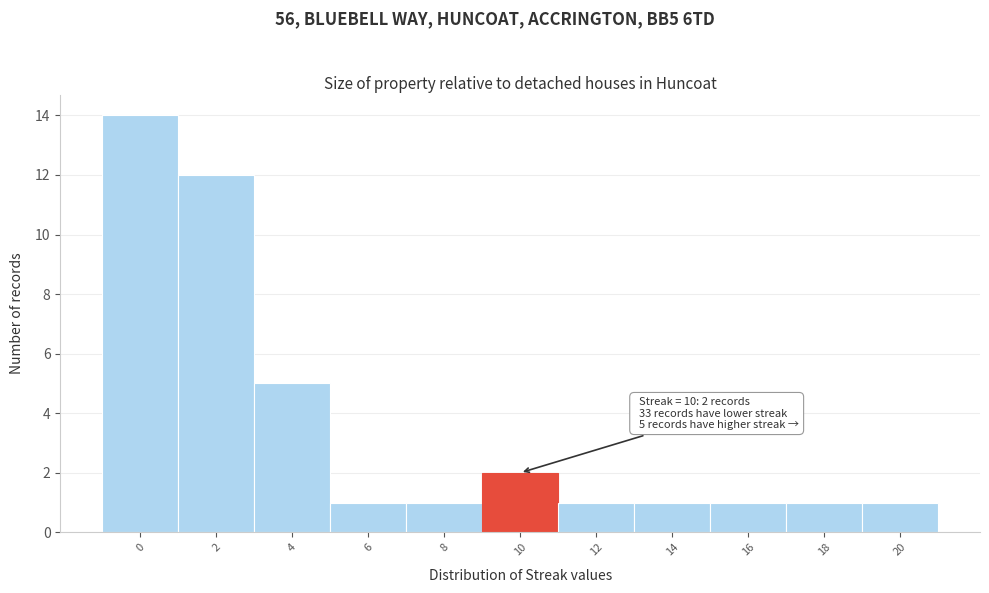

Which range on the x-axis has the tallest bar?

-1 to 1